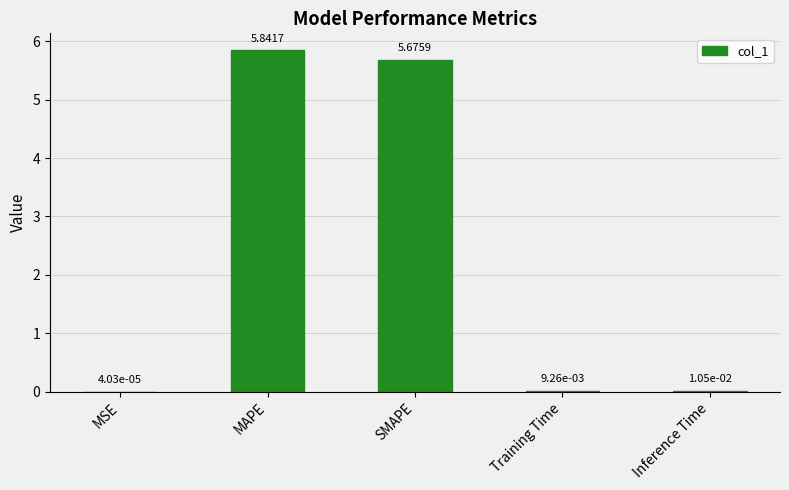

At which category does the chart reach its peak across all series?

MAPE